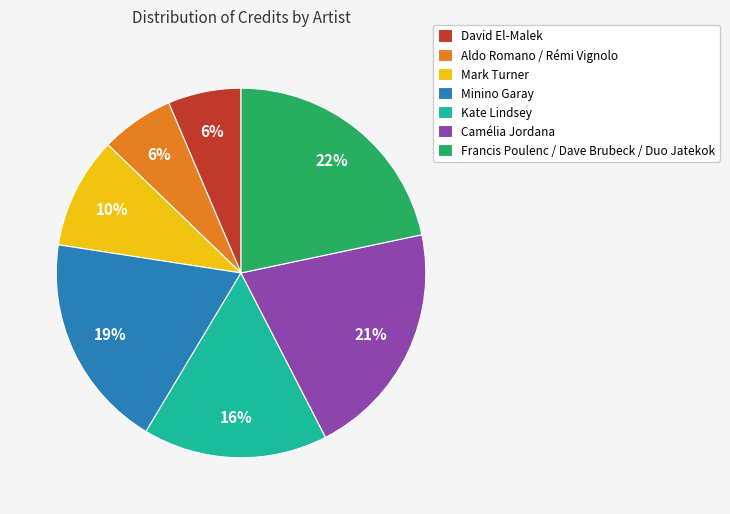

Does any single category account for the majority?

No